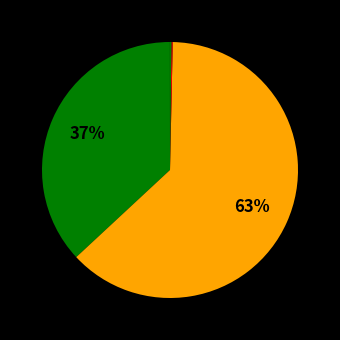

Count the number of slices in the pie.

5